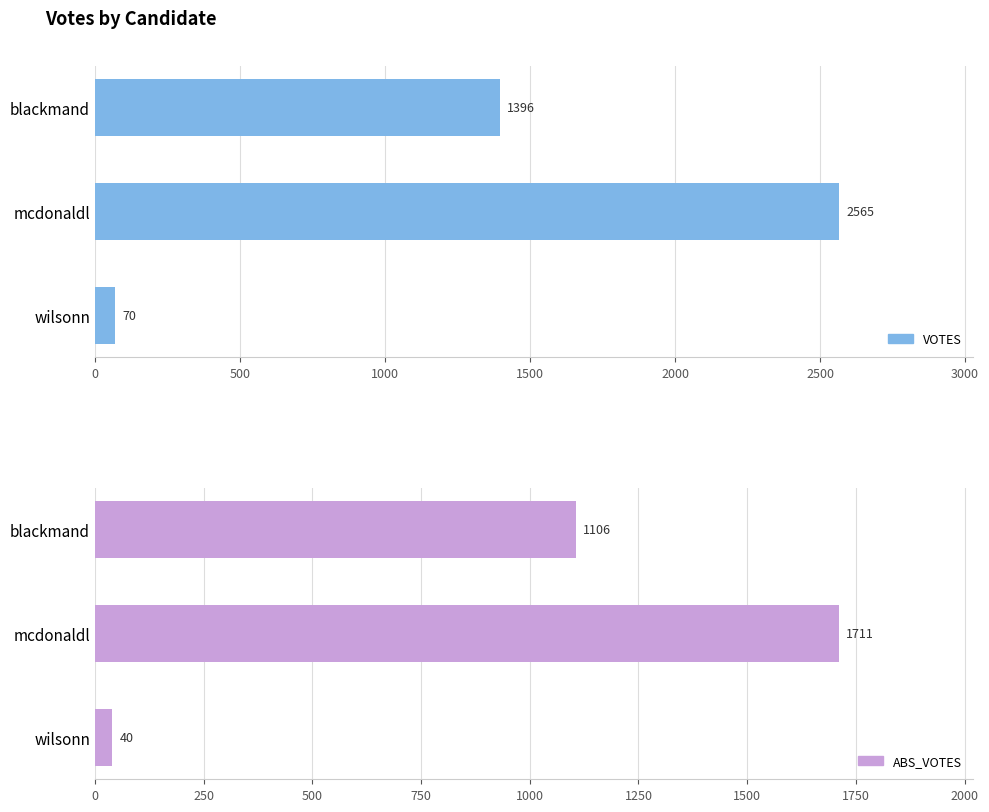

At blackmand, list the series in order from smallest to largest.

ABS_VOTES, VOTES